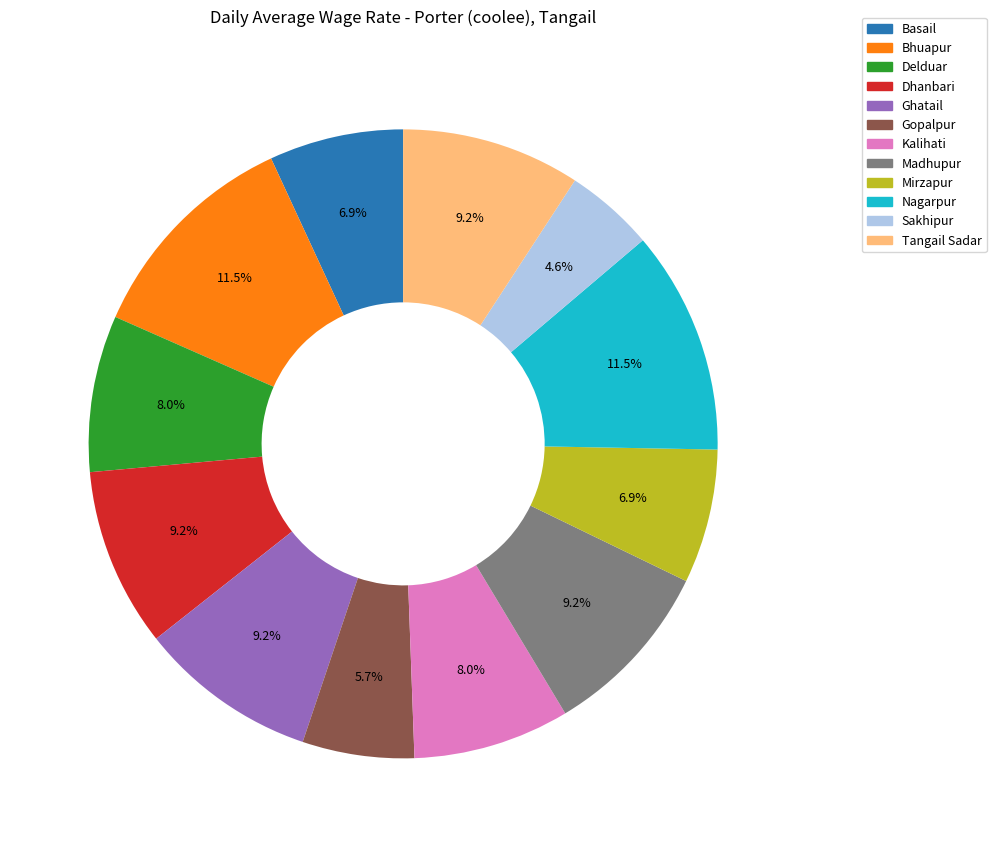

To the nearest percent, what portion does Gopalpur represent?

6%